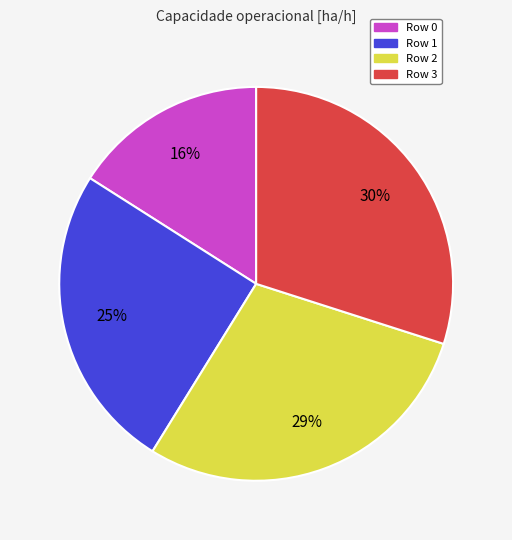

Which category has the biggest portion of the pie?

Row 3